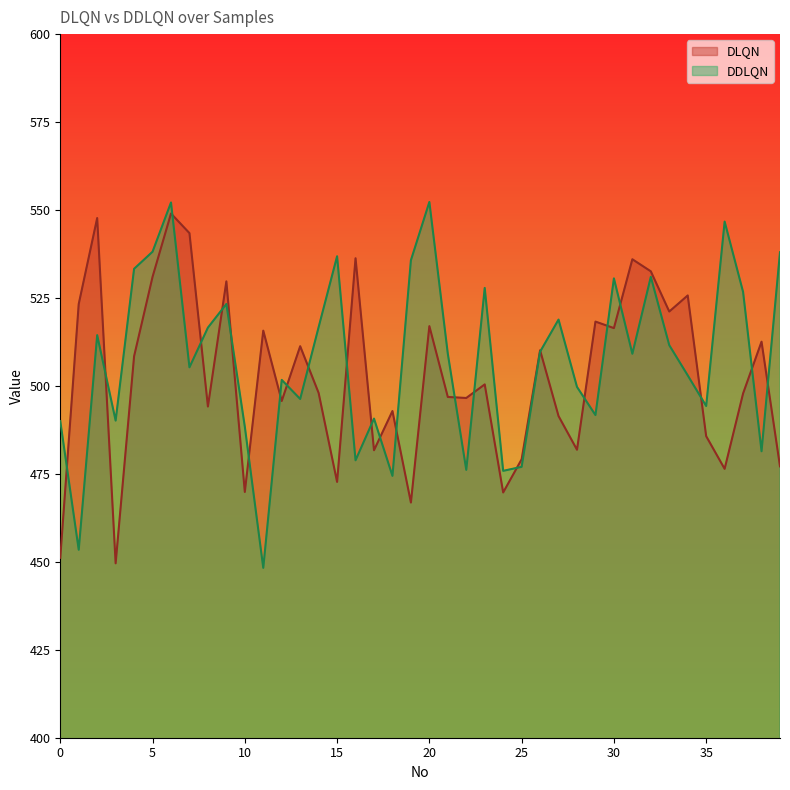

Which series ends up on top after the final intersection of DLQN and DDLQN?

DDLQN